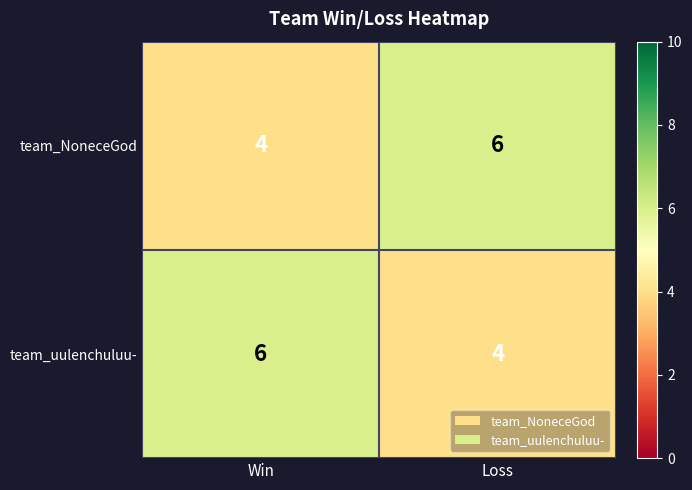

What is the sum of the team_uulenchuluu- values at Loss and Win?

10